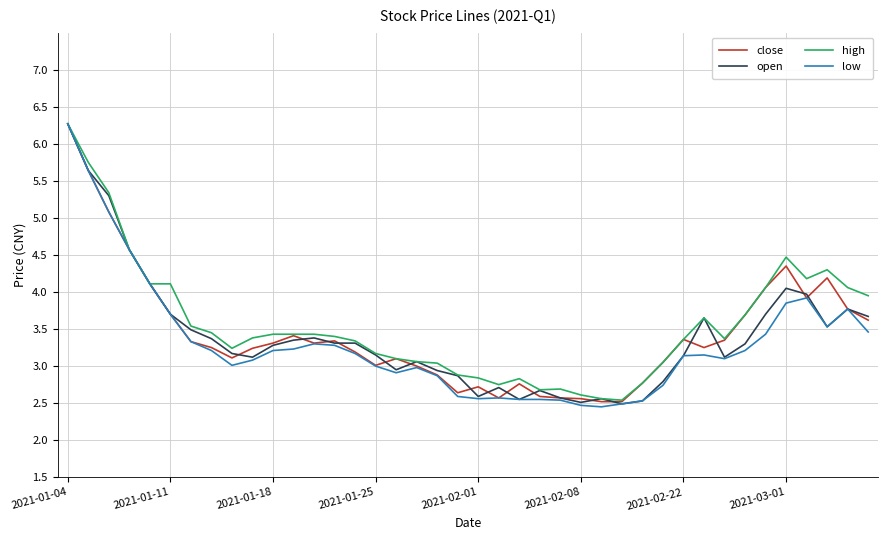

What is the lowest value of the high series?

2.5